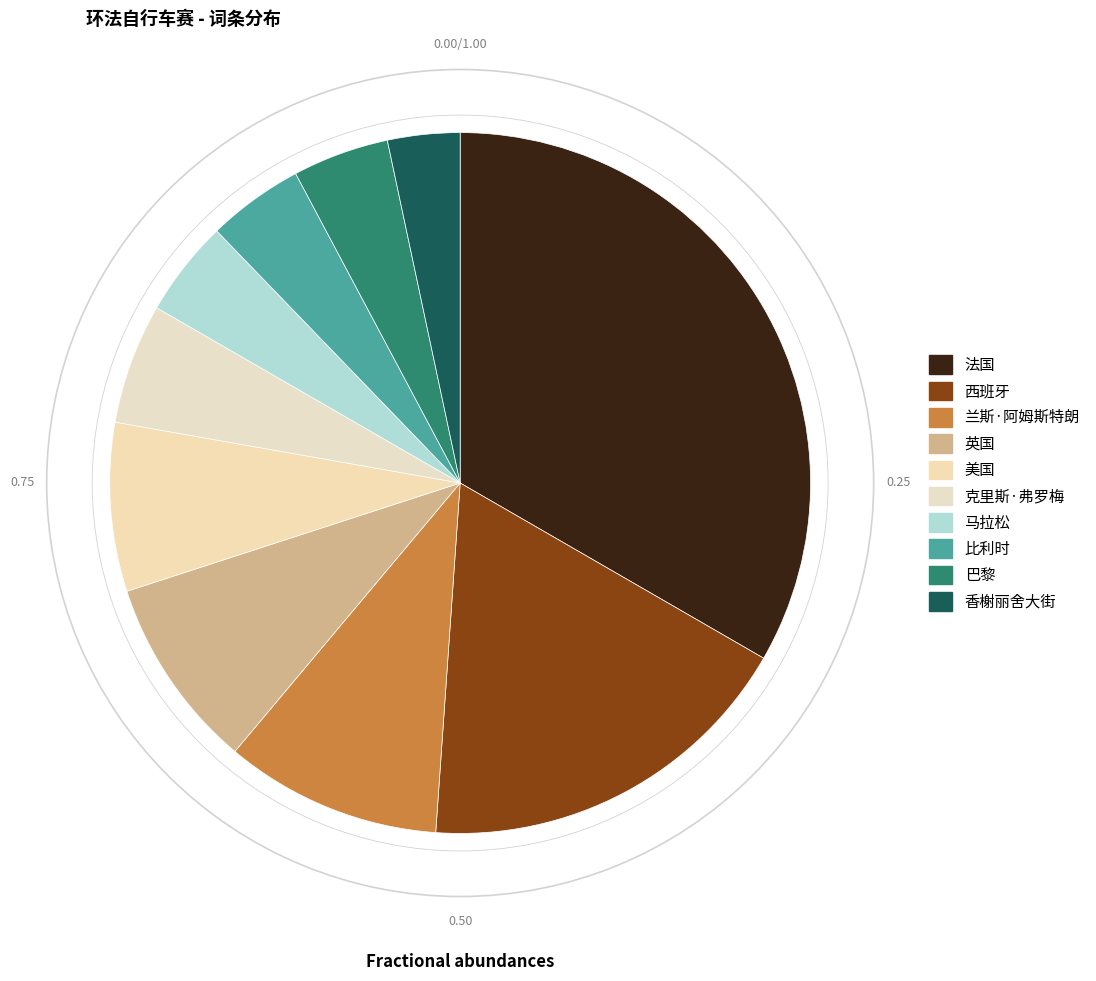

Which slice is the largest?

法国